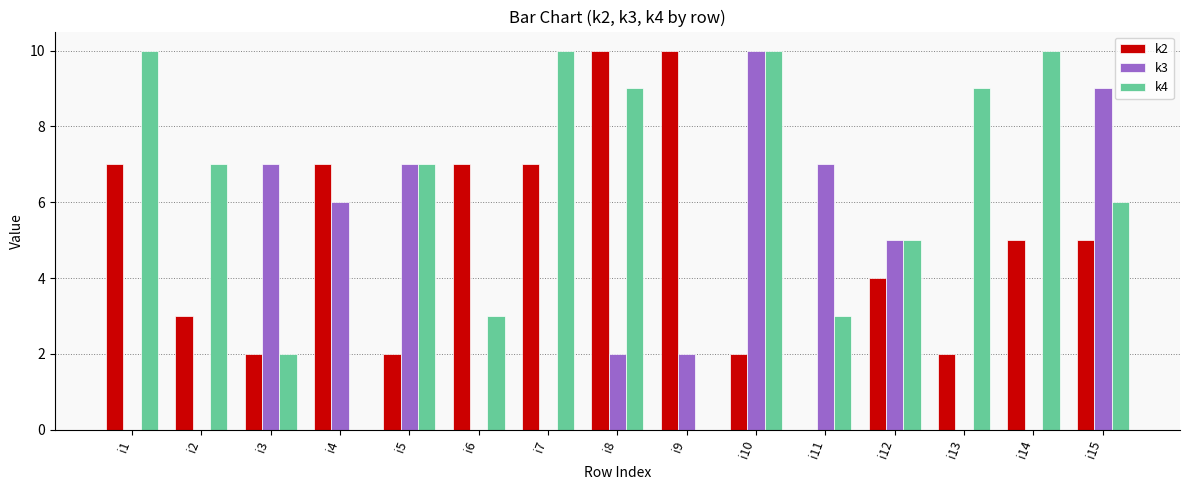

What is the sum of all k2 values?

73